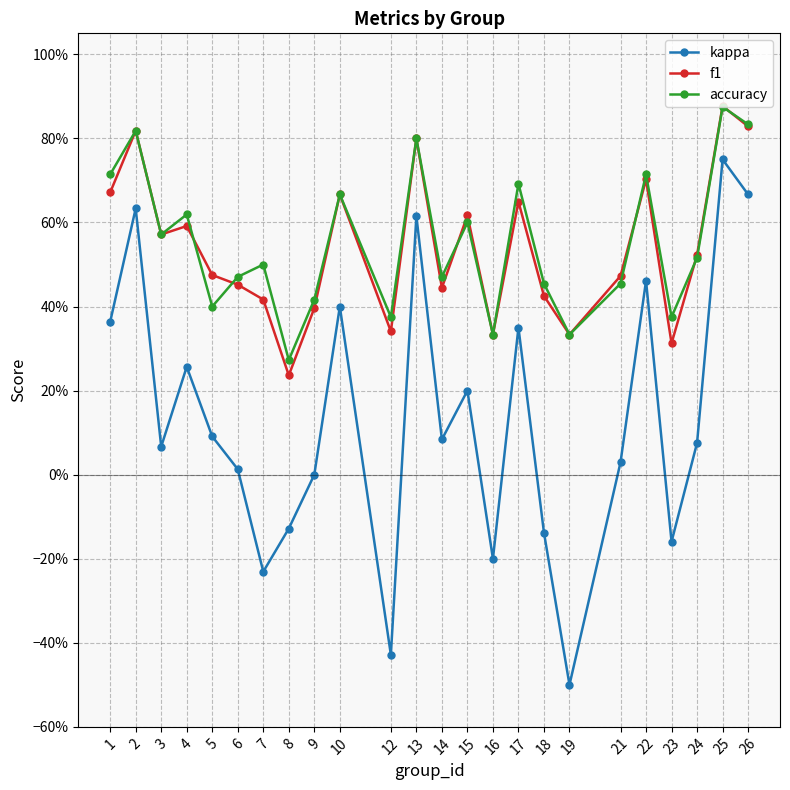

What are all the series names shown in the legend?

kappa, f1, accuracy